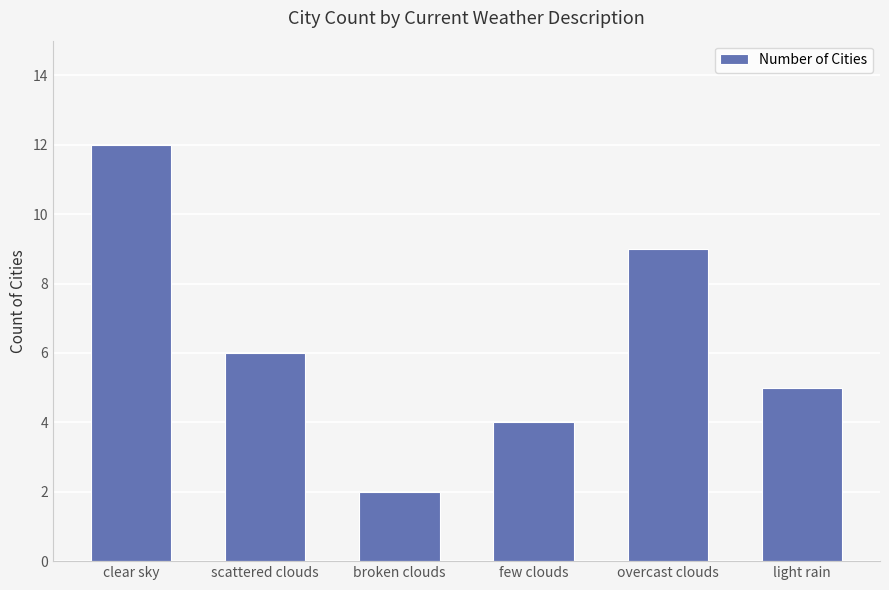

Reading right to left, extract all data points from this chart.

5	9	4	2	6	12